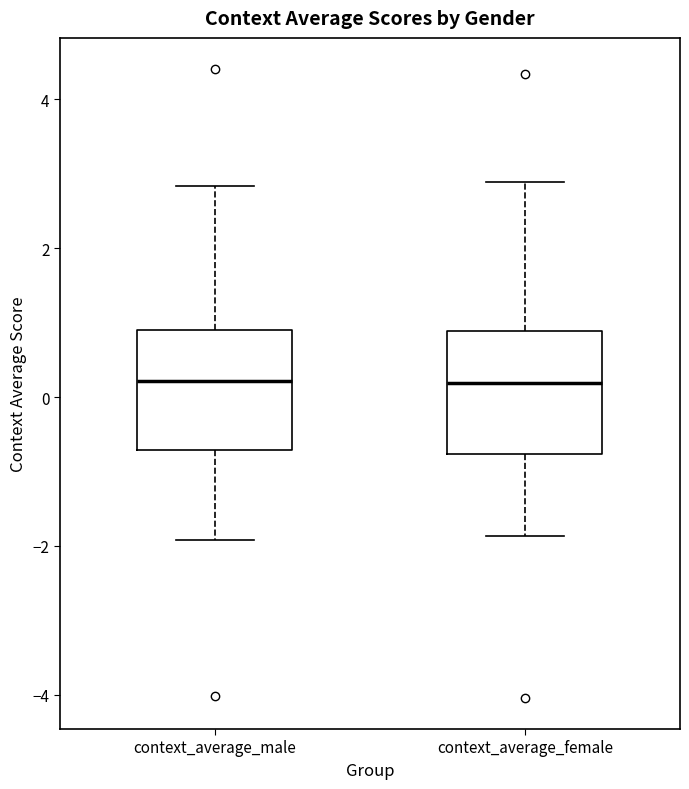

Reading left to right, transcribe this box plot: for each box, give where its median line is, the range the box spans, and where its two whiskers end, as read against the y-axis. The values are not printed on the chart, so give them approximately, as read against the axis.

context_average_male: median 0.2, box -0.8 to 1.0, whiskers -2.0 to 2.8
context_average_female: median 0.2, box -0.8 to 0.8, whiskers -1.8 to 2.8